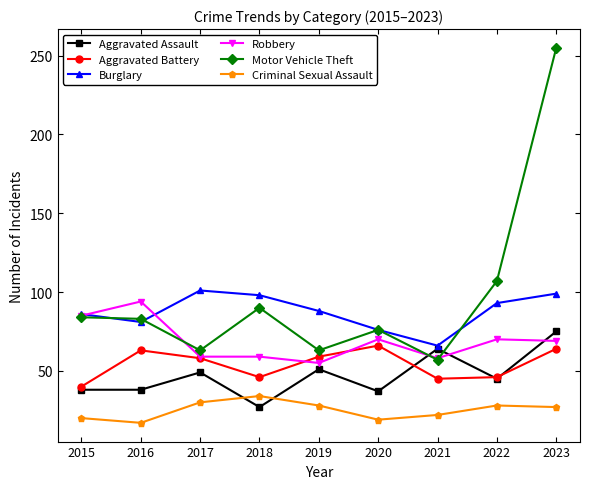

Count the number of categories in the chart.

9